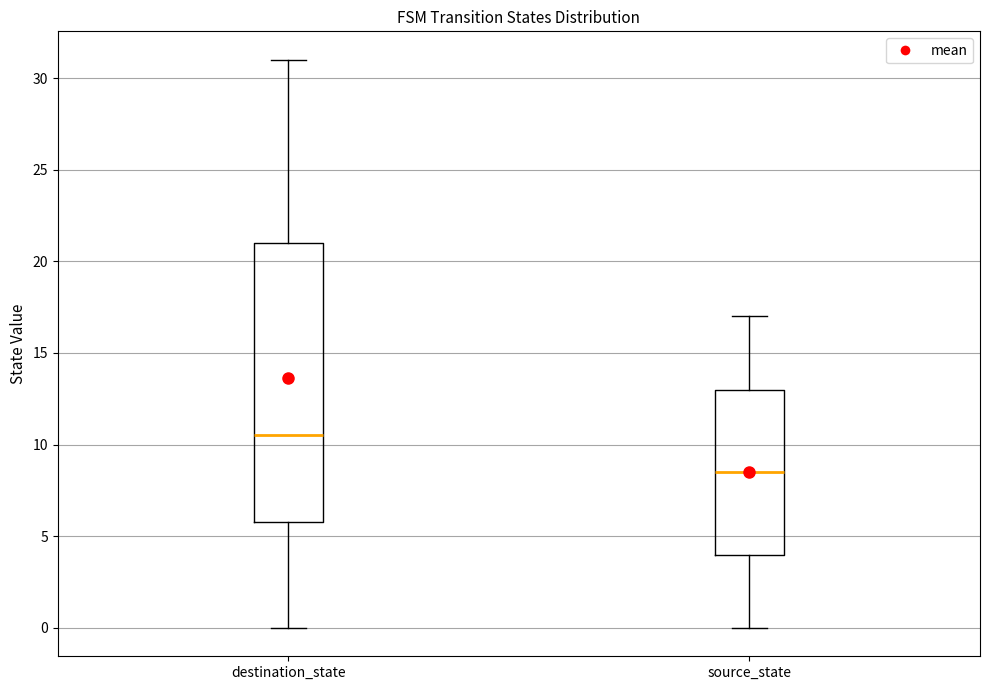

Reading left to right, transcribe this box plot: for each box, give where its median line is, the range the box spans, and where its two whiskers end, as read against the y-axis. The values are not printed on the chart, so give them approximately, as read against the axis.

destination_state: median 10.5, box 6.0 to 21.0, whiskers 0.0 to 31.0
source_state: median 8.5, box 4.0 to 13.0, whiskers 0.0 to 17.0